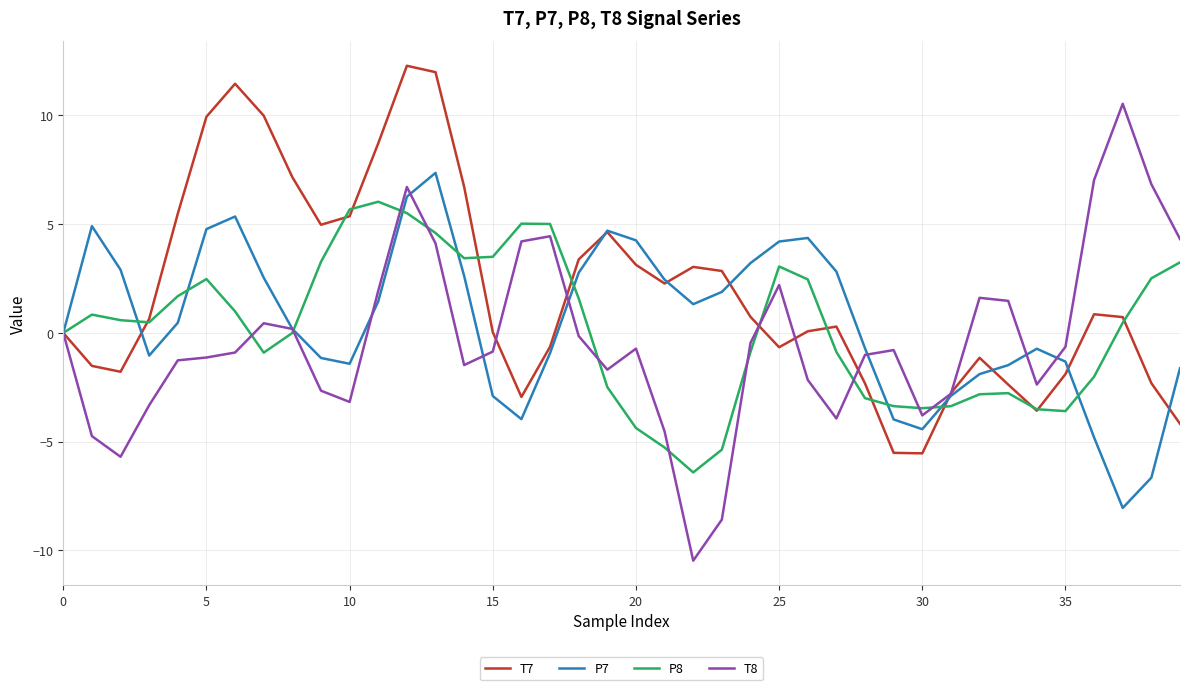

Which series has the largest range (max minus min)?

T8